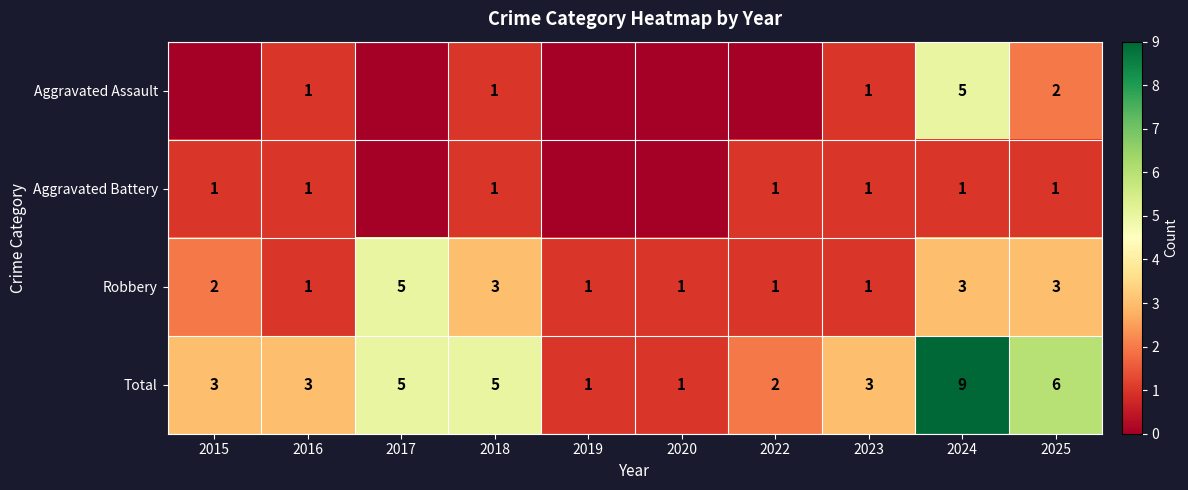

How many Total values are between 2 and 5?

6